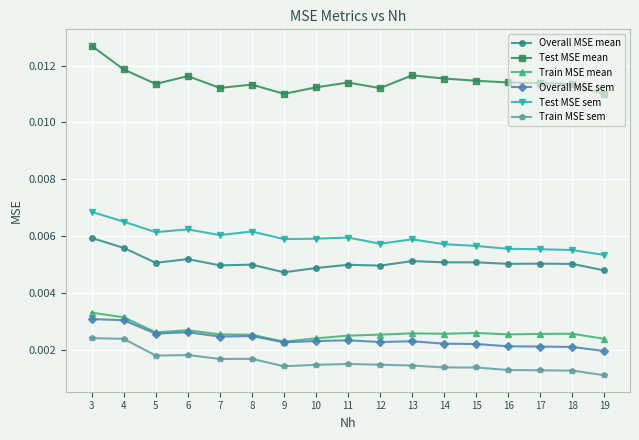

How many Test MSE sem values are between 0 and 1?

17